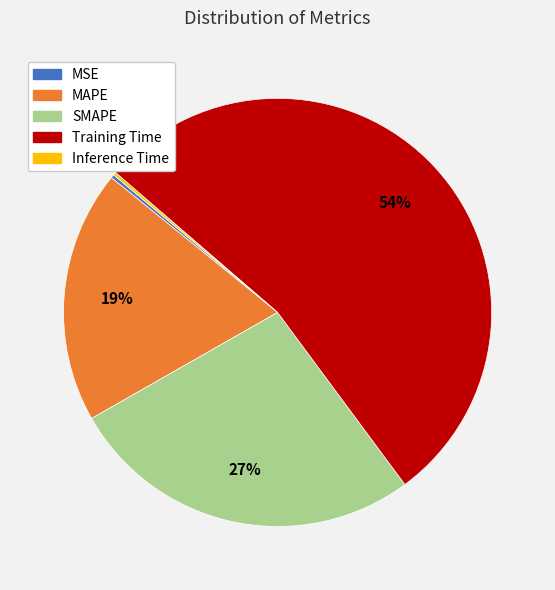

What is the largest slice in the pie chart?

Training Time